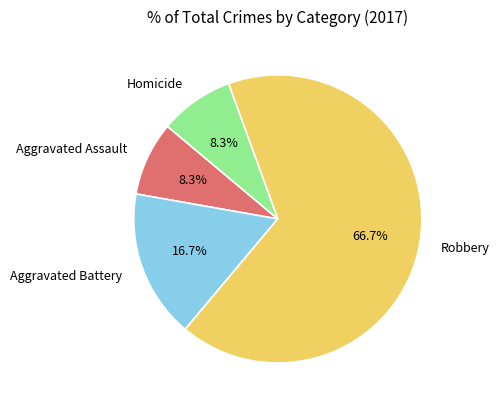

To the nearest percent, what is the difference between the largest and smallest slice percentages?

58%